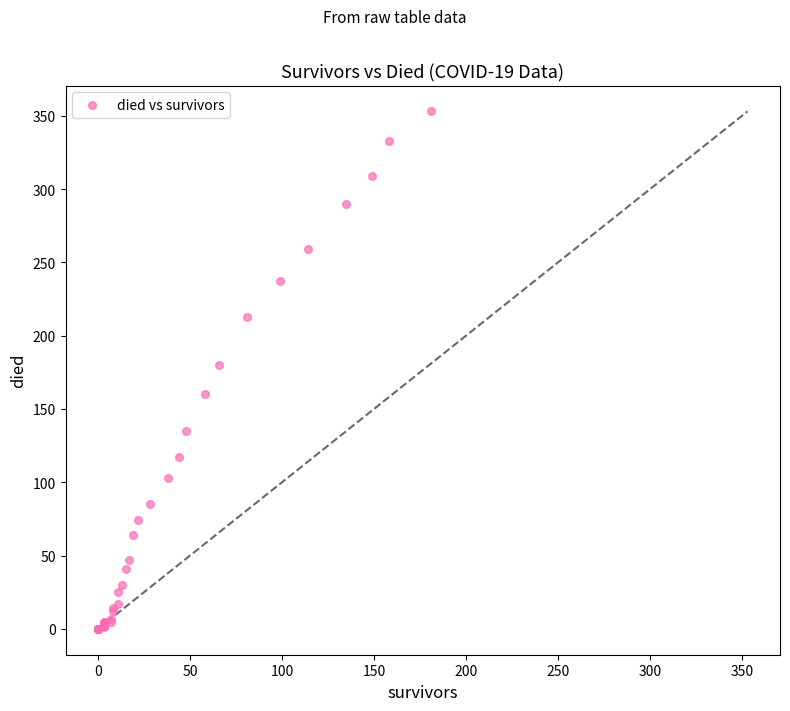

What Y value in the scatter plot is closest to 176?

180